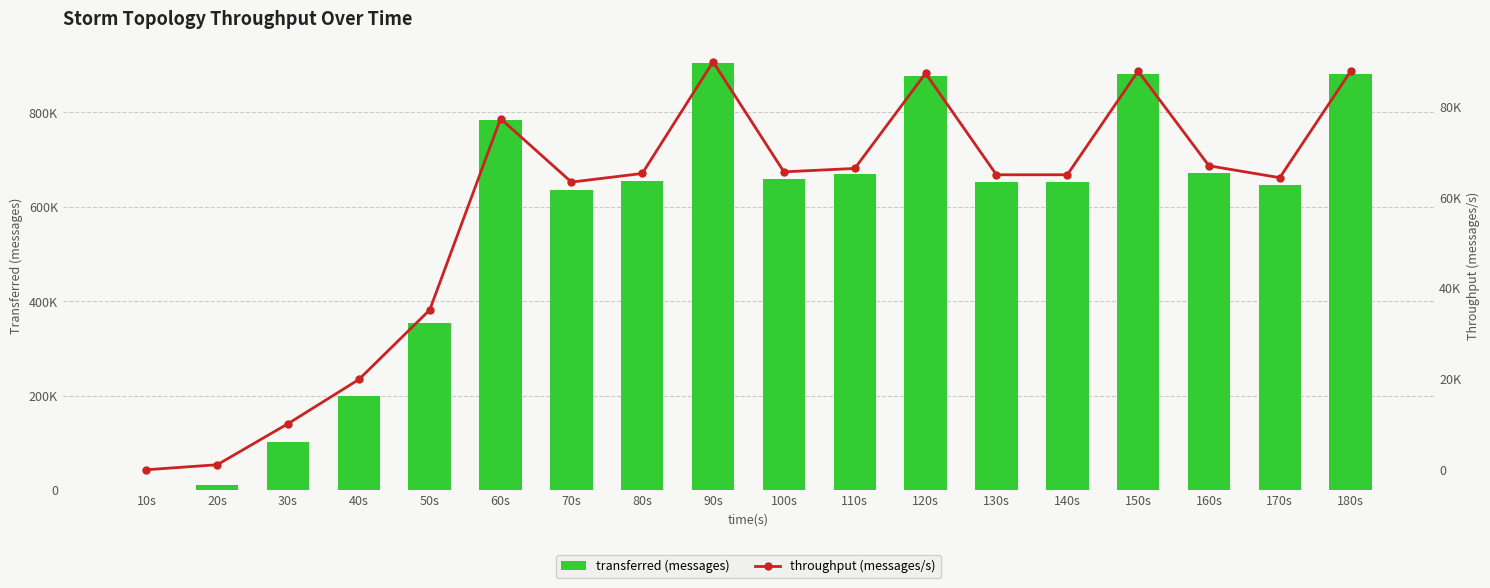

What is the difference between the highest and lowest values at 90s?

815409